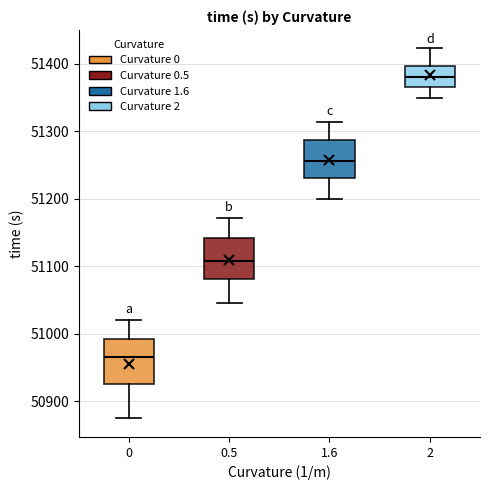

Which box has the lowest median line?

0